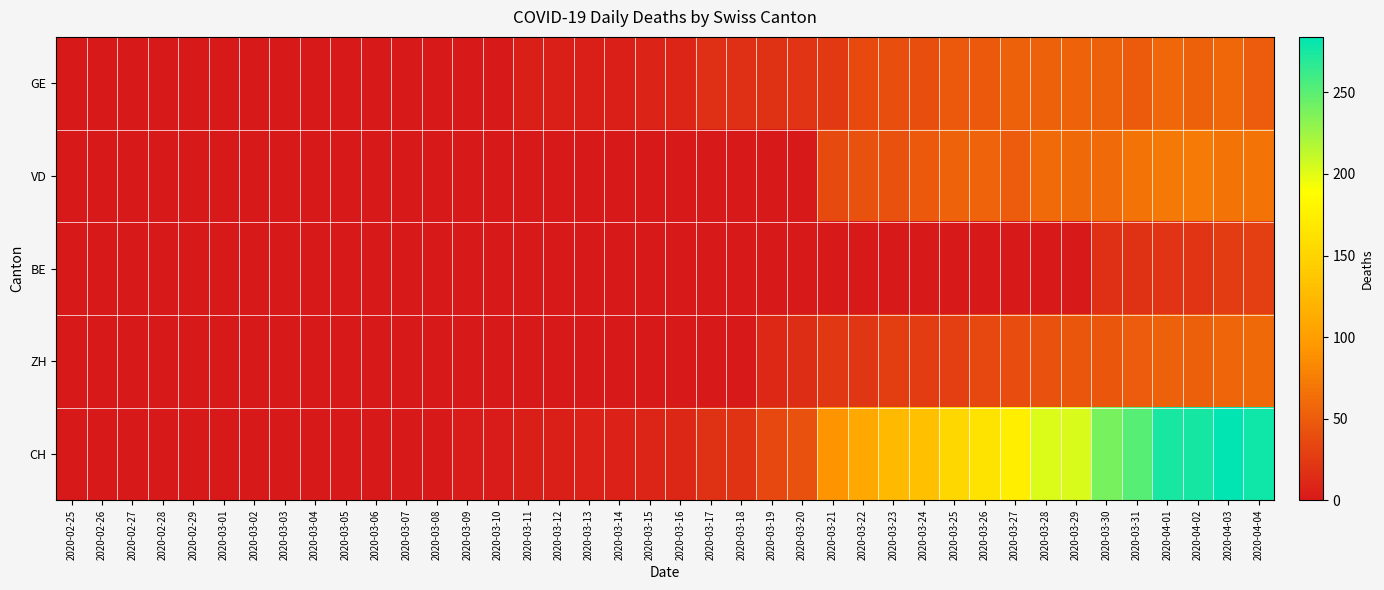

Reading right to left, extract all data points from this chart.

GE: 2020-04-04=51	2020-04-03=58	2020-04-02=54	2020-04-01=58	2020-03-31=49	2020-03-30=54	2020-03-29=55	2020-03-28=54	2020-03-27=54	2020-03-26=48	2020-03-25=48	2020-03-24=41	2020-03-23=41	2020-03-22=36	2020-03-21=24	2020-03-20=21	2020-03-19=18	2020-03-18=17	2020-03-17=17	2020-03-16=9	2020-03-15=8	2020-03-14=5	2020-03-13=5	2020-03-12=4	2020-03-11=4	2020-03-10=1	2020-03-09=1	2020-03-08=0	2020-03-07=0	2020-03-06=0	2020-03-05=0	2020-03-04=0	2020-03-03=0	2020-03-02=0	2020-03-01=0	2020-02-29=0	2020-02-28=0	2020-02-27=0	2020-02-26=0	2020-02-25=0
VD: 2020-04-04=67	2020-04-03=67	2020-04-02=73	2020-04-01=72	2020-03-31=67	2020-03-30=61	2020-03-29=59	2020-03-28=60	2020-03-27=51	2020-03-26=56	2020-03-25=55	2020-03-24=48	2020-03-23=43	2020-03-22=43	2020-03-21=37	2020-03-20=0	2020-03-19=0	2020-03-18=0	2020-03-17=0	2020-03-16=0	2020-03-15=0	2020-03-14=0	2020-03-13=0	2020-03-12=0	2020-03-11=0	2020-03-10=0	2020-03-09=0	2020-03-08=0	2020-03-07=0	2020-03-06=0	2020-03-05=0	2020-03-04=0	2020-03-03=0	2020-03-02=0	2020-03-01=0	2020-02-29=0	2020-02-28=0	2020-02-27=0	2020-02-26=0	2020-02-25=0
BE: 2020-04-04=28	2020-04-03=26	2020-04-02=20	2020-04-01=21	2020-03-31=18	2020-03-30=17	2020-03-29=0	2020-03-28=0	2020-03-27=0	2020-03-26=0	2020-03-25=0	2020-03-24=0	2020-03-23=0	2020-03-22=0	2020-03-21=0	2020-03-20=0	2020-03-19=0	2020-03-18=0	2020-03-17=0	2020-03-16=0	2020-03-15=0	2020-03-14=0	2020-03-13=0	2020-03-12=0	2020-03-11=0	2020-03-10=0	2020-03-09=0	2020-03-08=0	2020-03-07=0	2020-03-06=0	2020-03-05=0	2020-03-04=0	2020-03-03=0	2020-03-02=0	2020-03-01=0	2020-02-29=0	2020-02-28=0	2020-02-27=0	2020-02-26=0	2020-02-25=0
ZH: 2020-04-04=59	2020-04-03=57	2020-04-02=53	2020-04-01=54	2020-03-31=50	2020-03-30=46	2020-03-29=46	2020-03-28=42	2020-03-27=38	2020-03-26=35	2020-03-25=28	2020-03-24=26	2020-03-23=27	2020-03-22=22	2020-03-21=23	2020-03-20=15	2020-03-19=12	2020-03-18=0	2020-03-17=0	2020-03-16=0	2020-03-15=0	2020-03-14=0	2020-03-13=0	2020-03-12=0	2020-03-11=0	2020-03-10=0	2020-03-09=0	2020-03-08=0	2020-03-07=0	2020-03-06=0	2020-03-05=0	2020-03-04=0	2020-03-03=0	2020-03-02=0	2020-03-01=0	2020-02-29=0	2020-02-28=0	2020-02-27=0	2020-02-26=0	2020-02-25=0
CH: 2020-04-04=278	2020-04-03=284	2020-04-02=276	2020-04-01=275	2020-03-31=251	2020-03-30=239	2020-03-29=204	2020-03-28=202	2020-03-27=174	2020-03-26=164	2020-03-25=152	2020-03-24=132	2020-03-23=126	2020-03-22=109	2020-03-21=91	2020-03-20=43	2020-03-19=35	2020-03-18=19	2020-03-17=18	2020-03-16=10	2020-03-15=9	2020-03-14=6	2020-03-13=6	2020-03-12=5	2020-03-11=5	2020-03-10=2	2020-03-09=2	2020-03-08=0	2020-03-07=0	2020-03-06=0	2020-03-05=0	2020-03-04=0	2020-03-03=0	2020-03-02=0	2020-03-01=0	2020-02-29=0	2020-02-28=0	2020-02-27=0	2020-02-26=0	2020-02-25=0